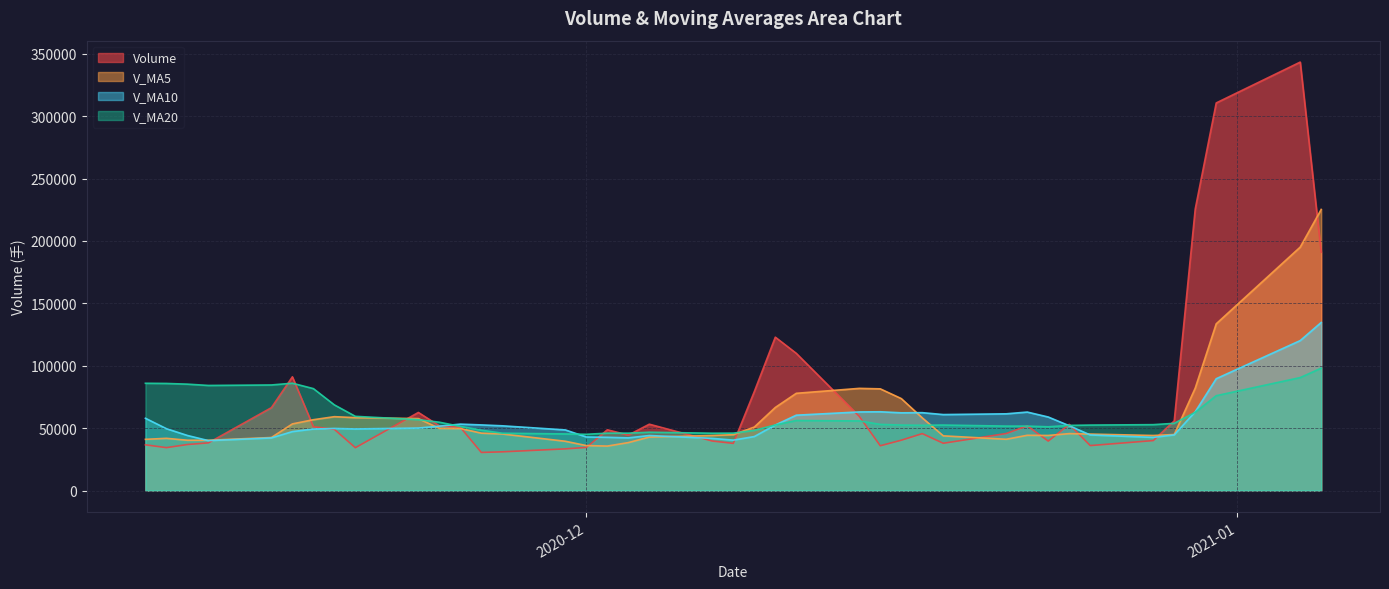

Which category has the lowest value across all series?

2020-11-26